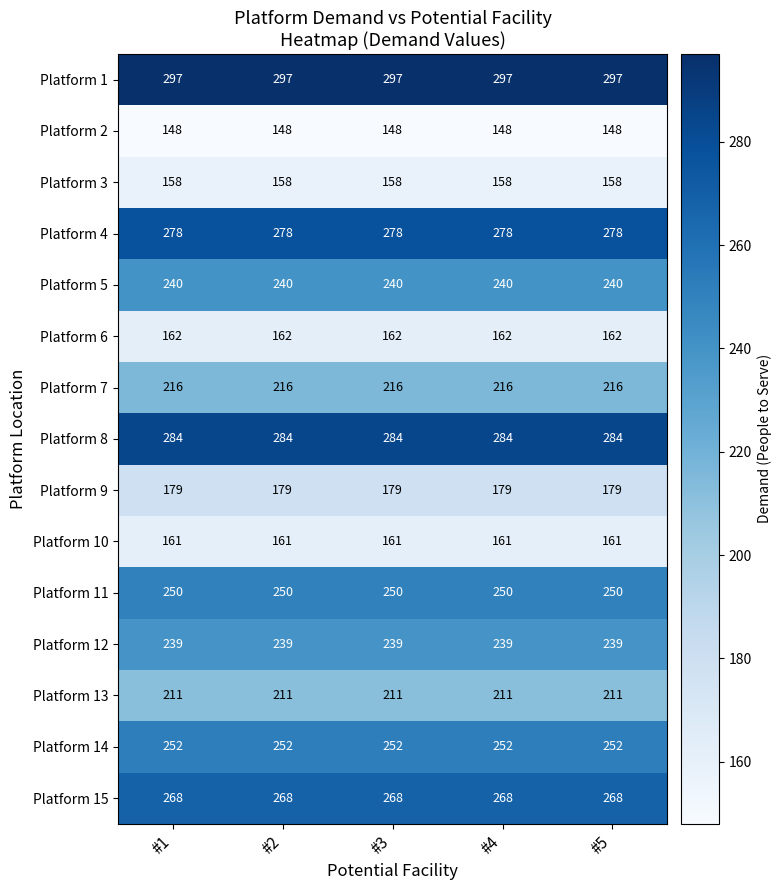

Rank the series at #5 from lowest to highest value.

Platform 2, Platform 3, Platform 10, Platform 6, Platform 9, Platform 13, Platform 7, Platform 12, Platform 5, Platform 11, Platform 14, Platform 15, Platform 4, Platform 8, Platform 1